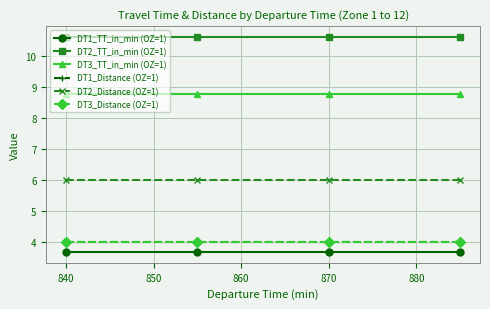

True or false: DT2_TT_in_min (OZ=1) has more than 0 interior local peaks.

False